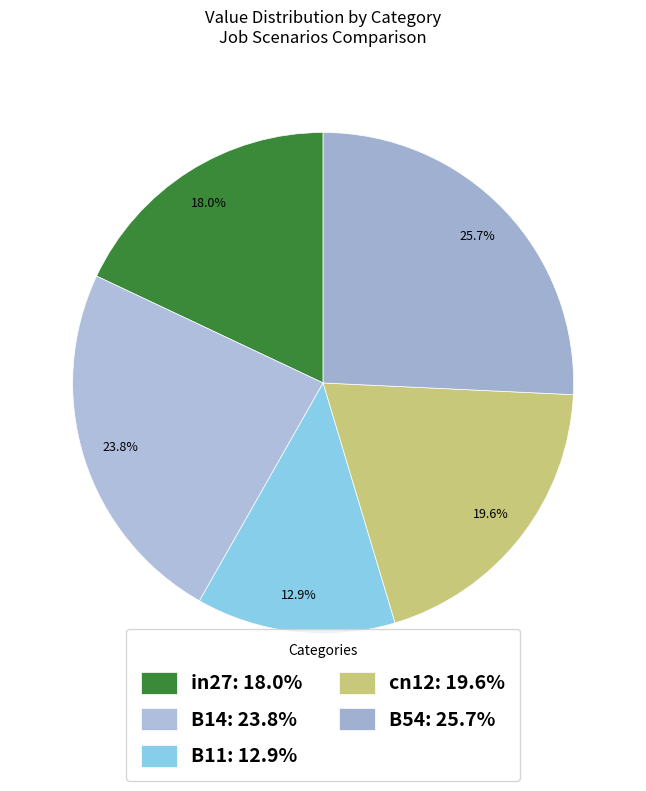

Which category has the smallest portion of the pie?

B11